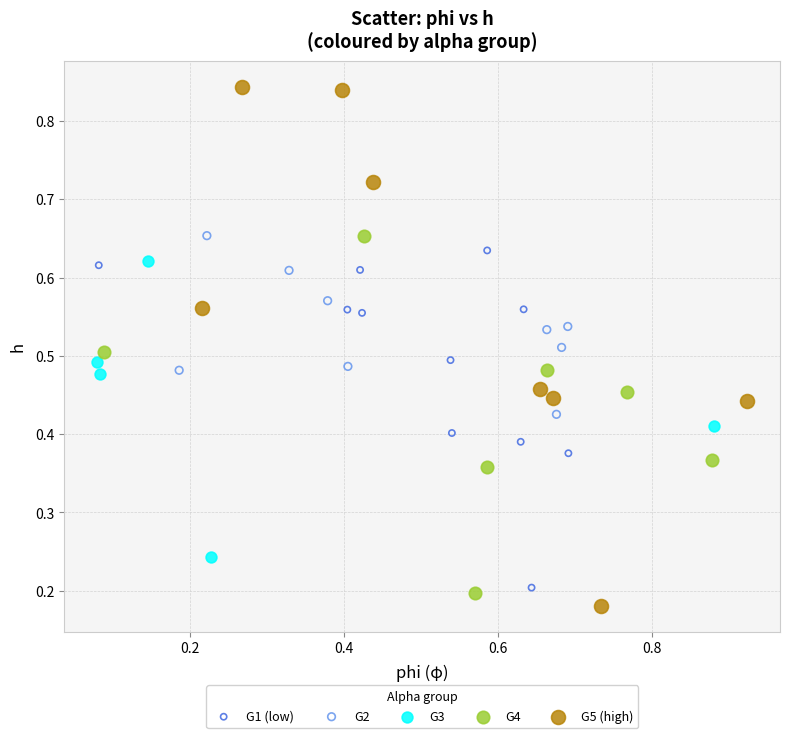

Which series has the largest Y range (max minus min)?

G5 (high)